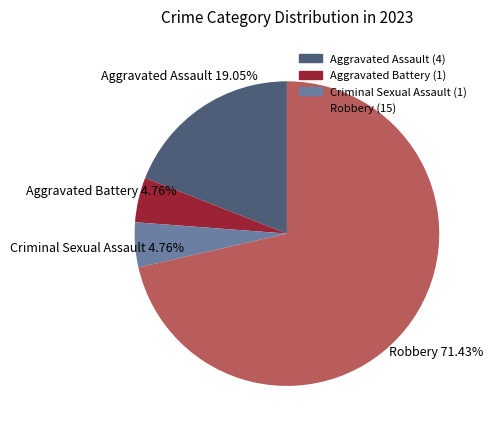

Does Robbery account for over 50% of the chart?

Yes